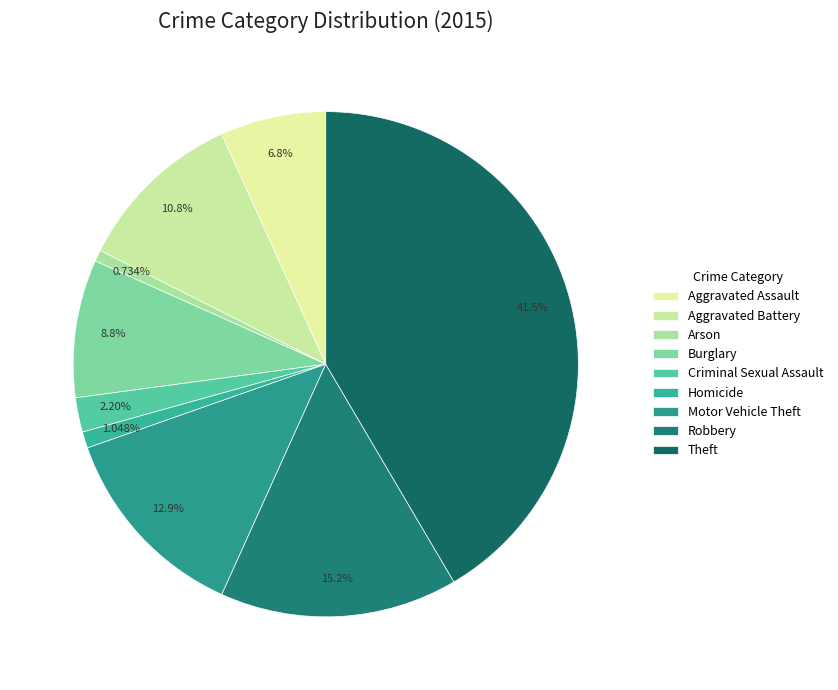

The Arson slice represents 11% of the pie. True or false?

False